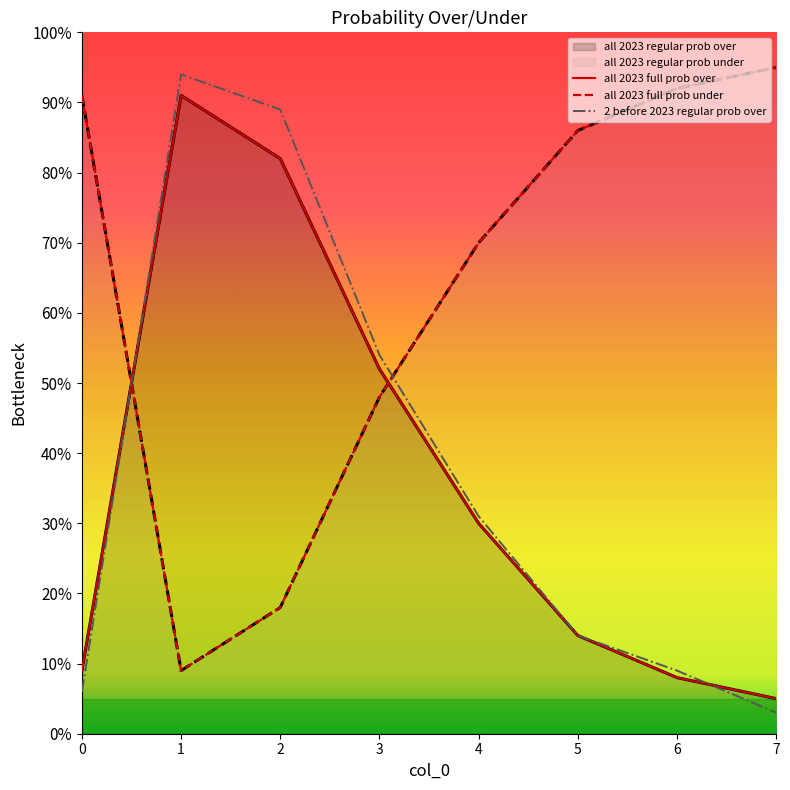

How many data points in 2 before 2023 regular prob over are above 31?

3